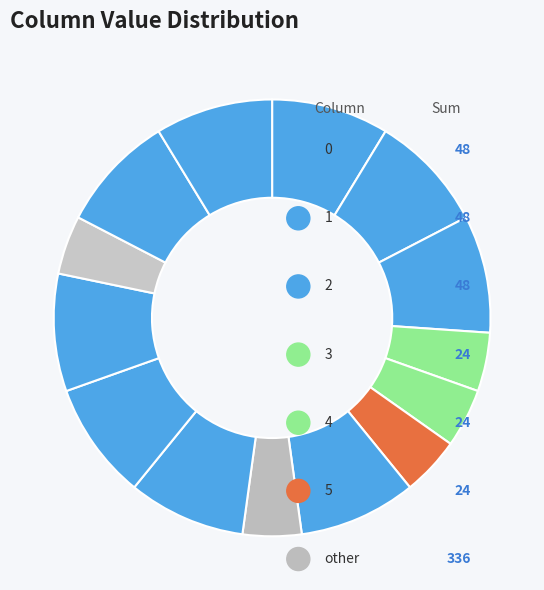

Combined, do col_9 and col_0 account for over 50%?

No